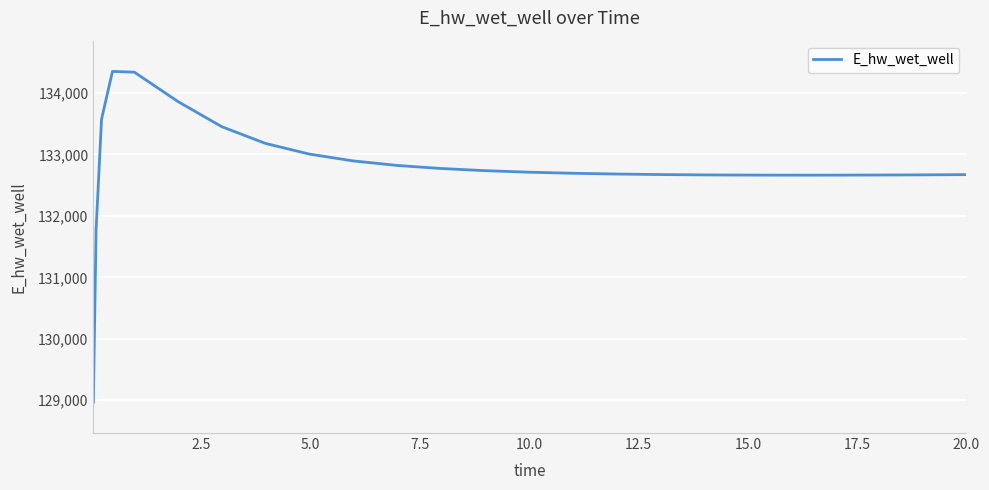

Does the chart display data point markers on the line(s)?

No